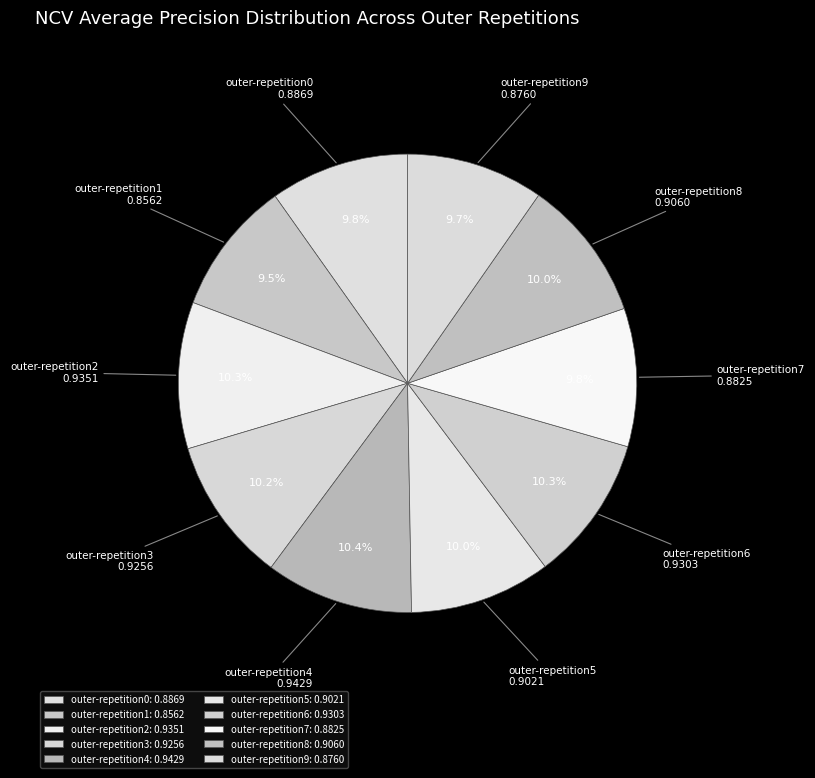

Is it true that outer-repetition7 is 21% of the pie?

False